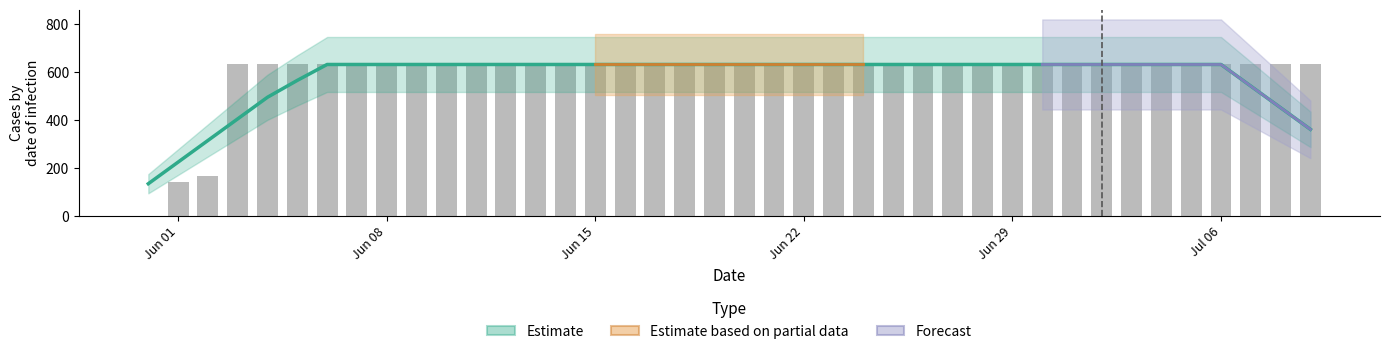

What is the minimum value for Estimate?

133.9